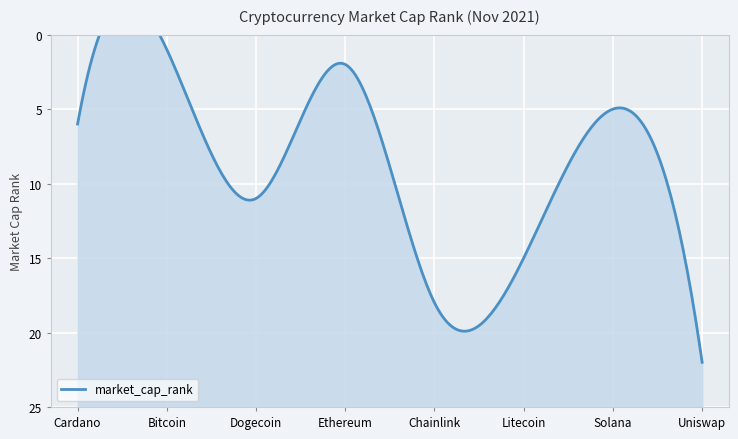

What is the label of the 2nd point from the left?

Bitcoin